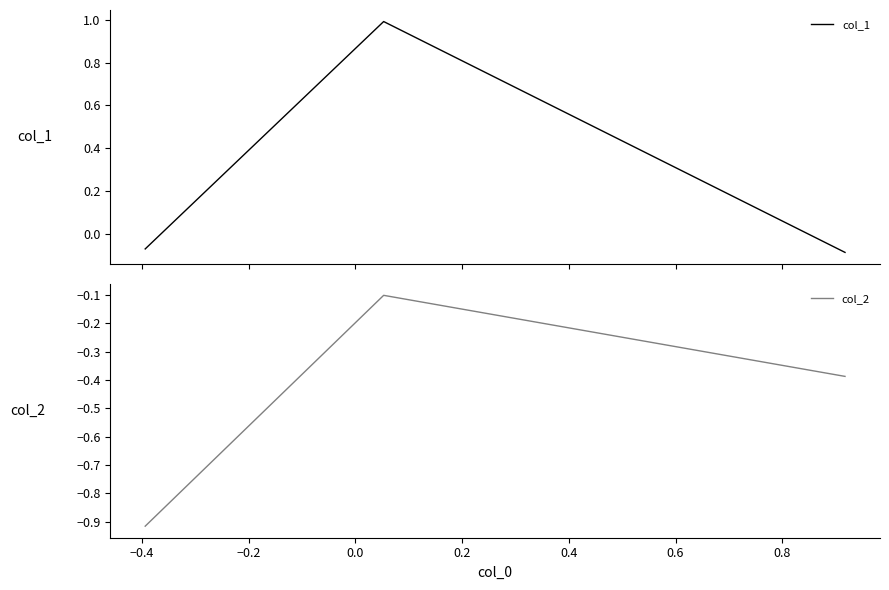

What is the highest value of the col_1 series?

1.0